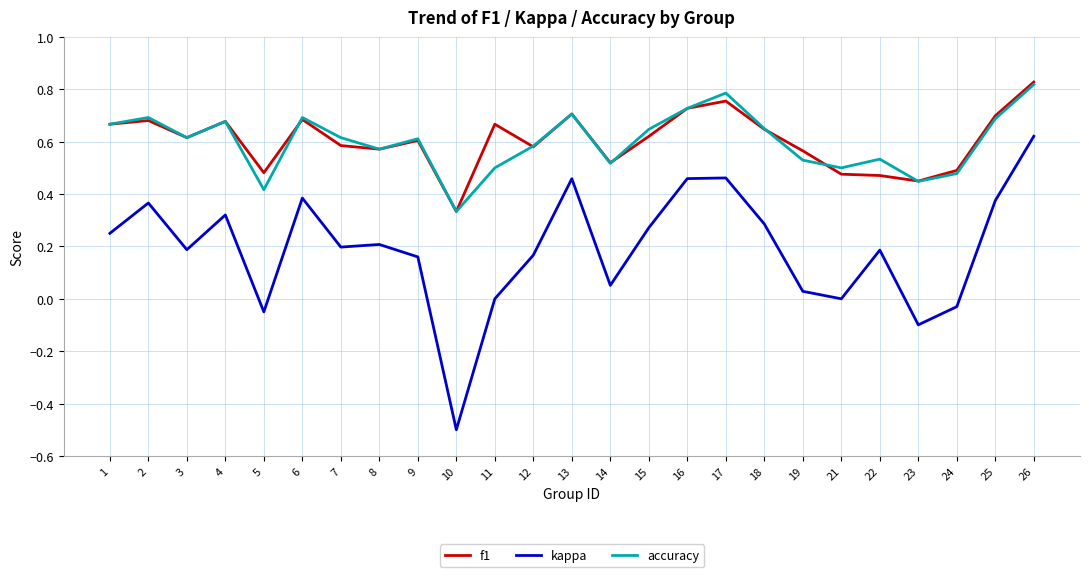

The f1 series shows 0.5 at 21. True or false?

True